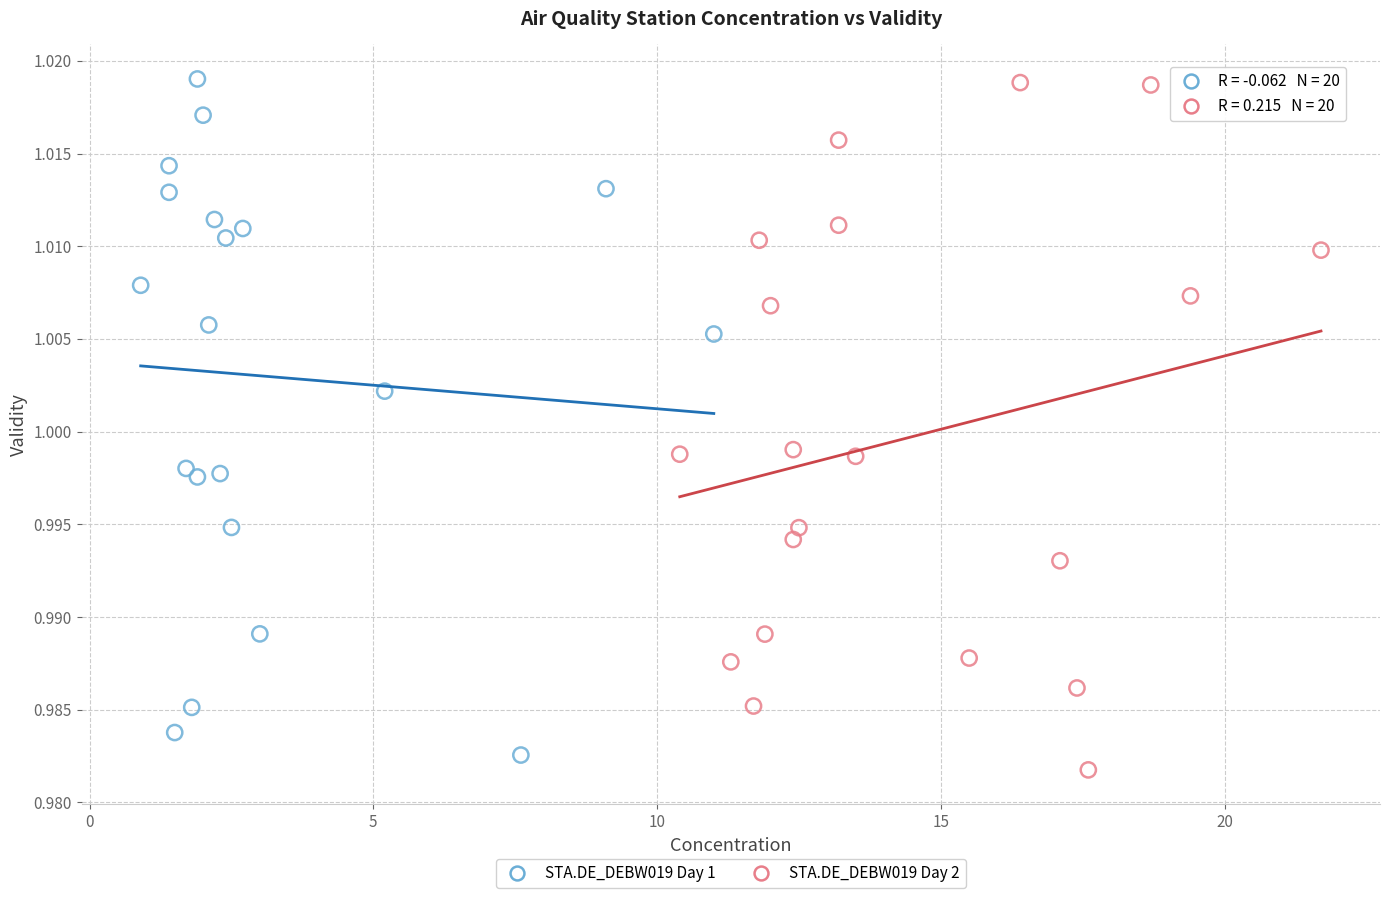

Which series reaches the minimum Y coordinate?

STA.DE_DEBW019 Day 2